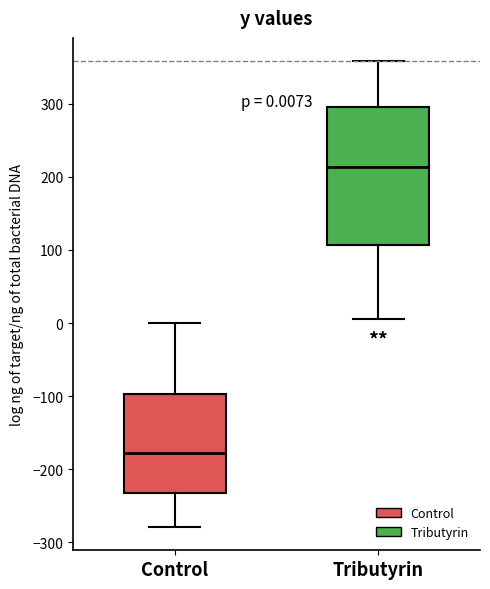

Which box is the tallest, from its lower edge to its upper edge?

Tributyrin